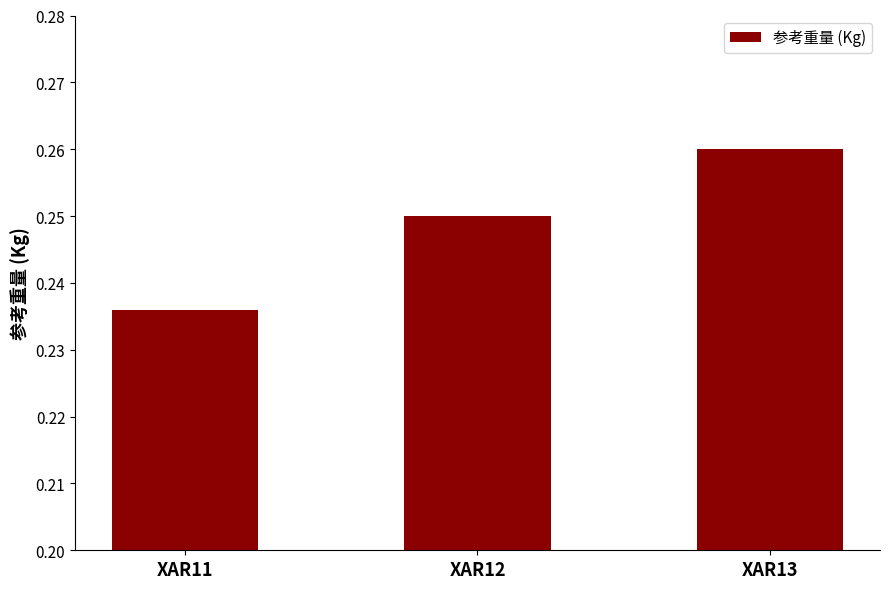

The value at XAR12 is 0.4. True or false?

False